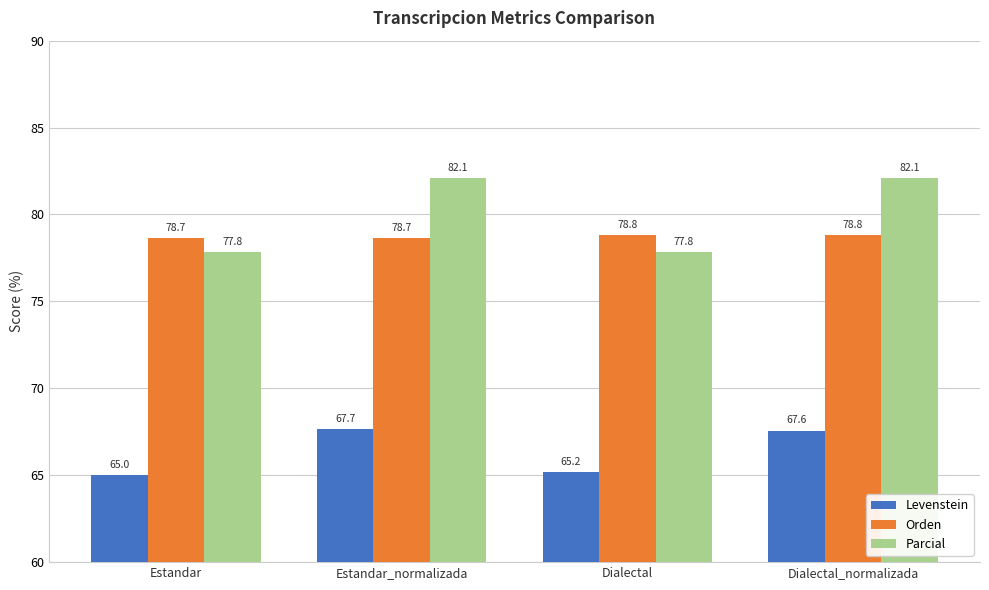

Between Estandar_normalizada and Dialectal, which series saw the biggest shift?

Parcial